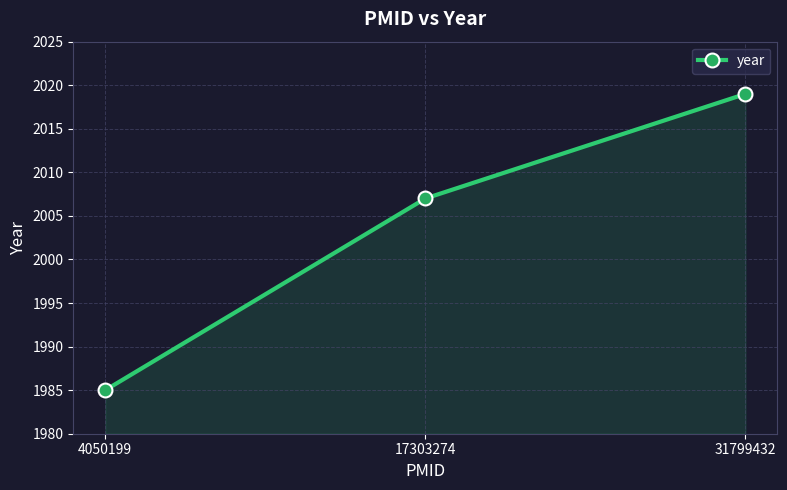

What value does the data have at 17303274, to the nearest 10?

2010